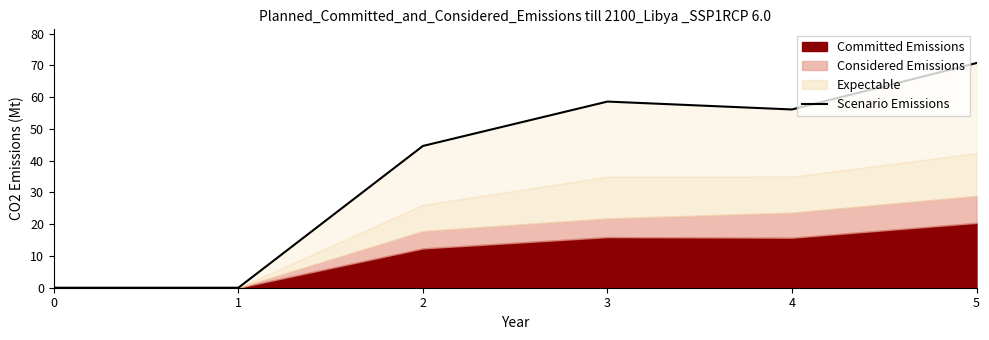

Where is the first local maximum?

3